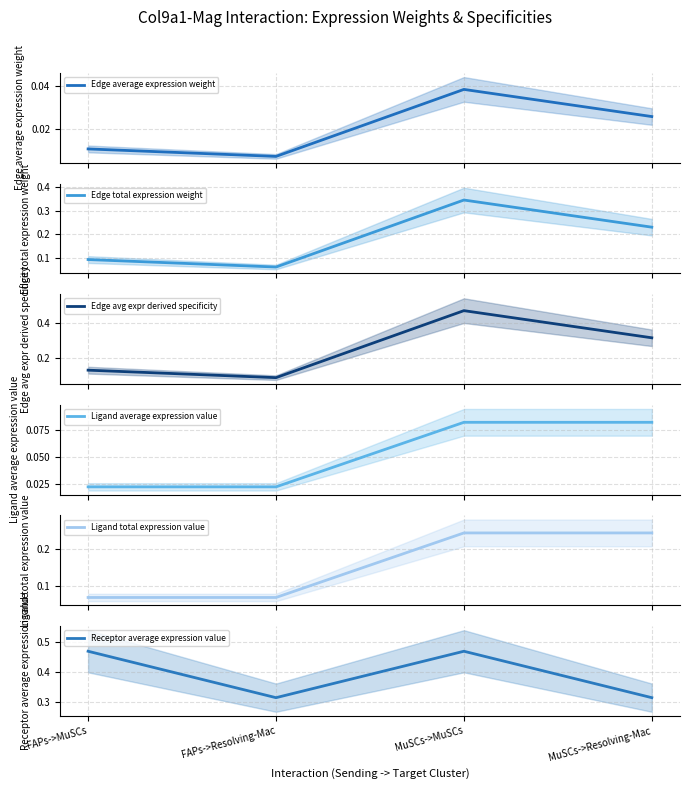

Between MuSCs->Resolving-Mac and FAPs->Resolving-Mac, which is larger?

MuSCs->Resolving-Mac